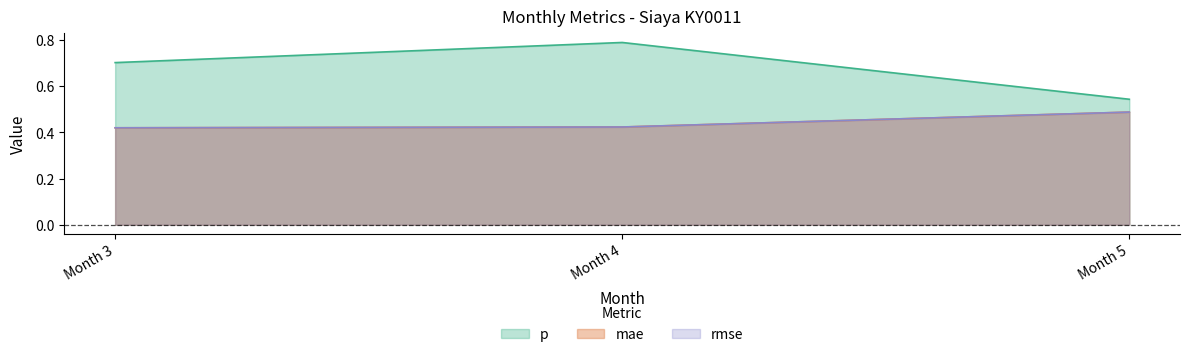

Which category has the lowest value across all series?

Month 3